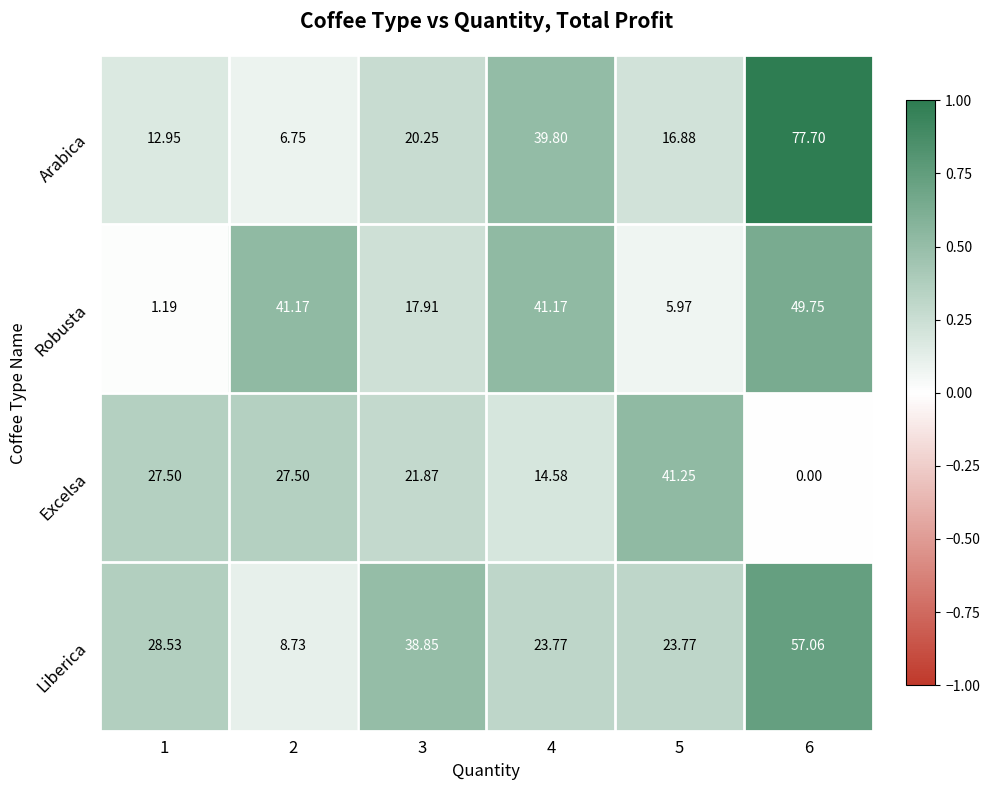

Which series changed the most between 1 and 3?

Robusta